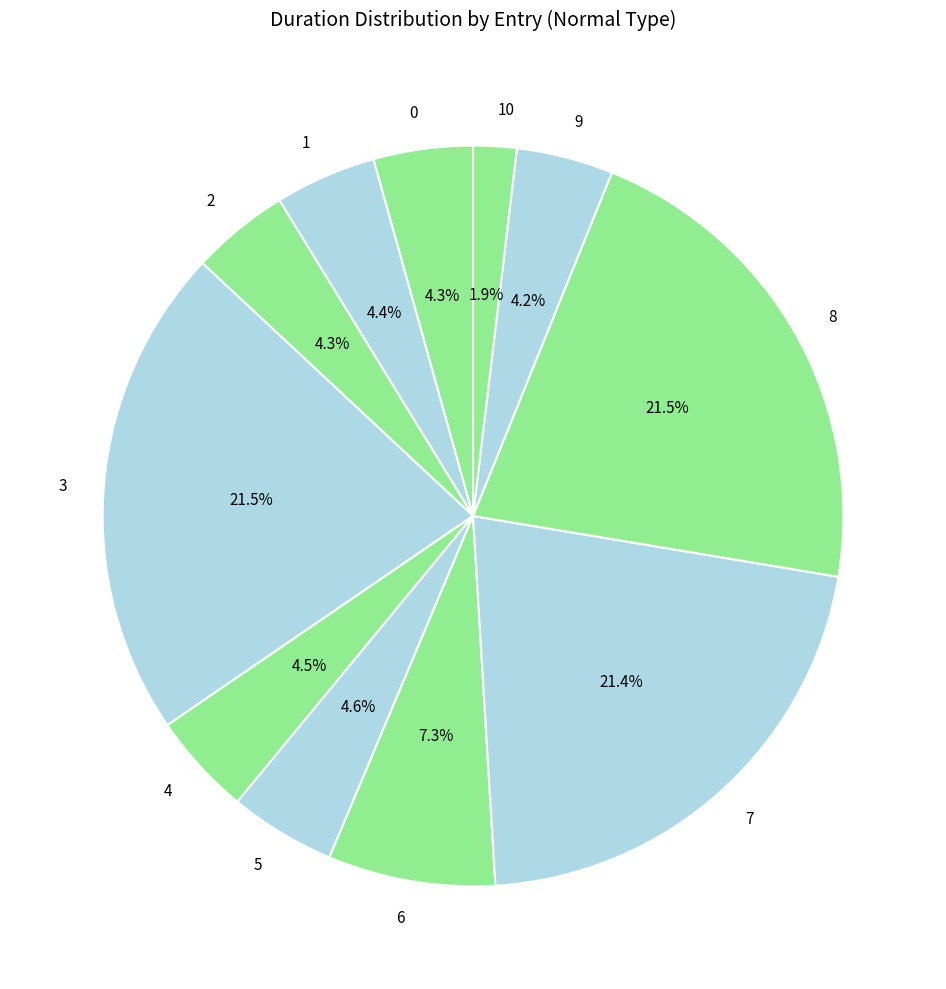

Between 3 and 6, which is larger?

3